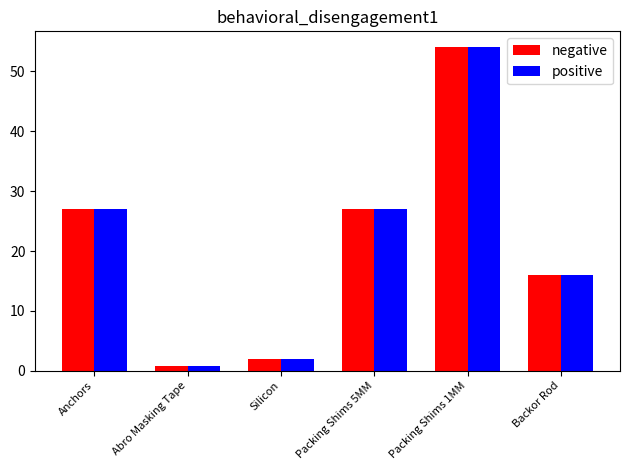

The value of positive at Silicon is 2.0. True or false?

True